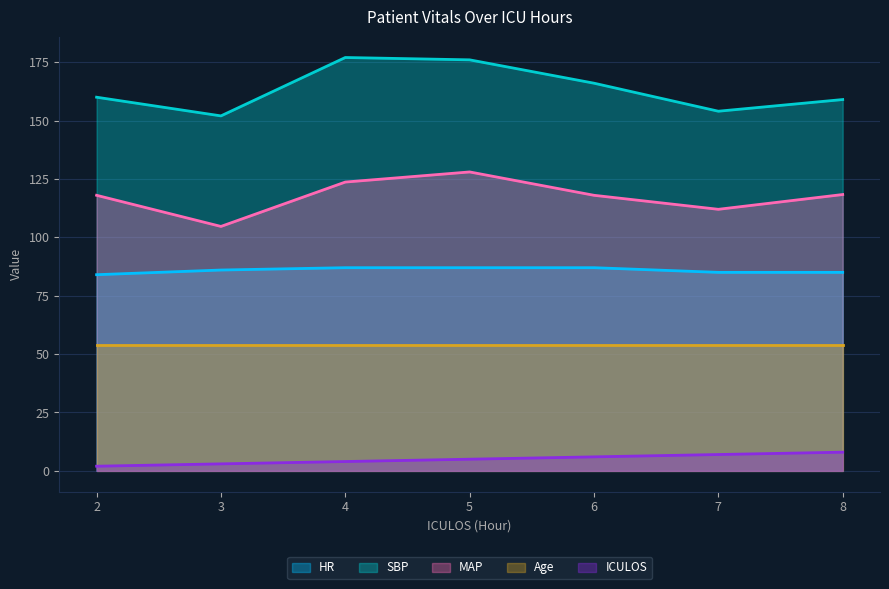

What are all the series names shown in the legend?

HR, SBP, MAP, Age, ICULOS